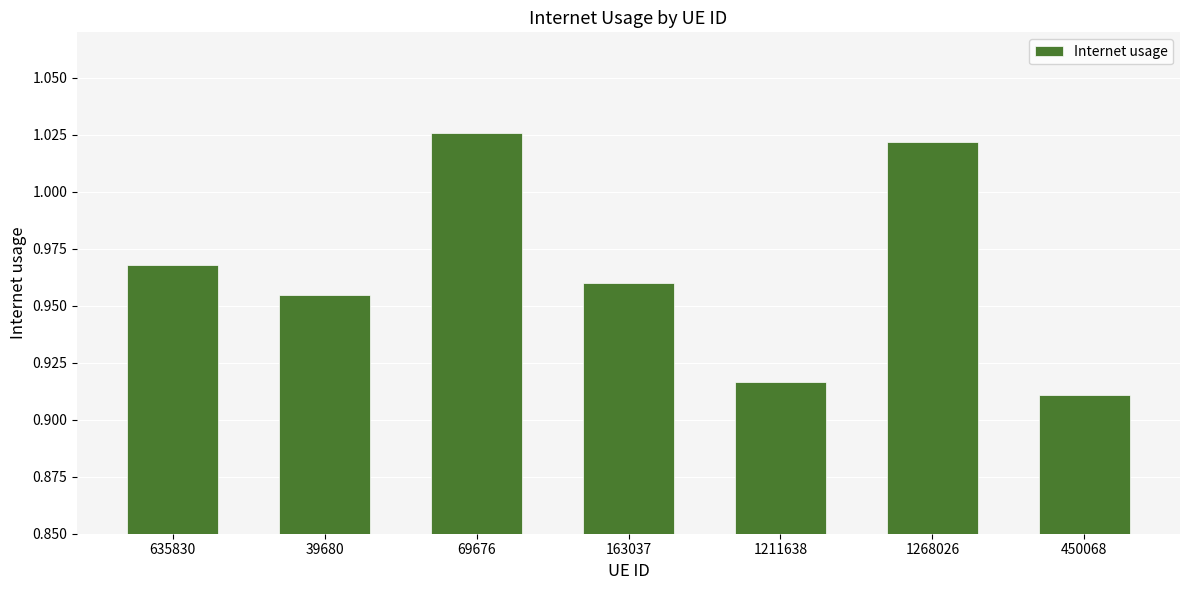

What is the difference between the maximum and minimum values?

0.1